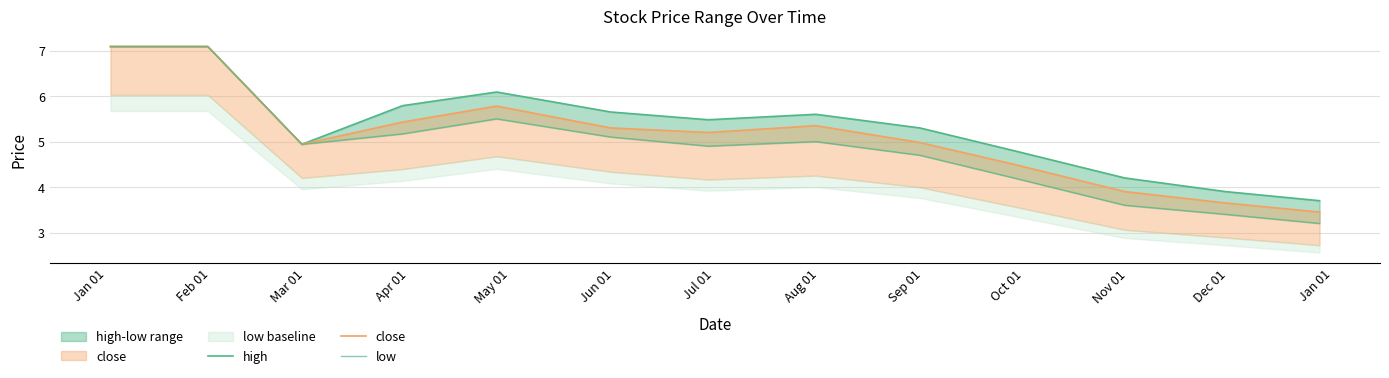

What is the difference between the maximum and minimum values in the close series?

3.6